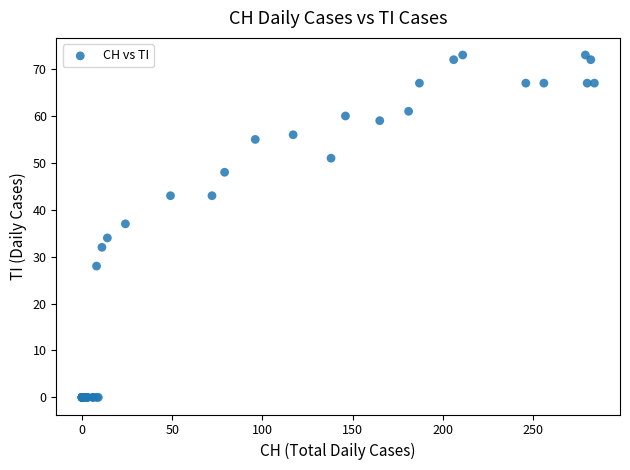

What Y value in the scatter plot is closest to 36?

37